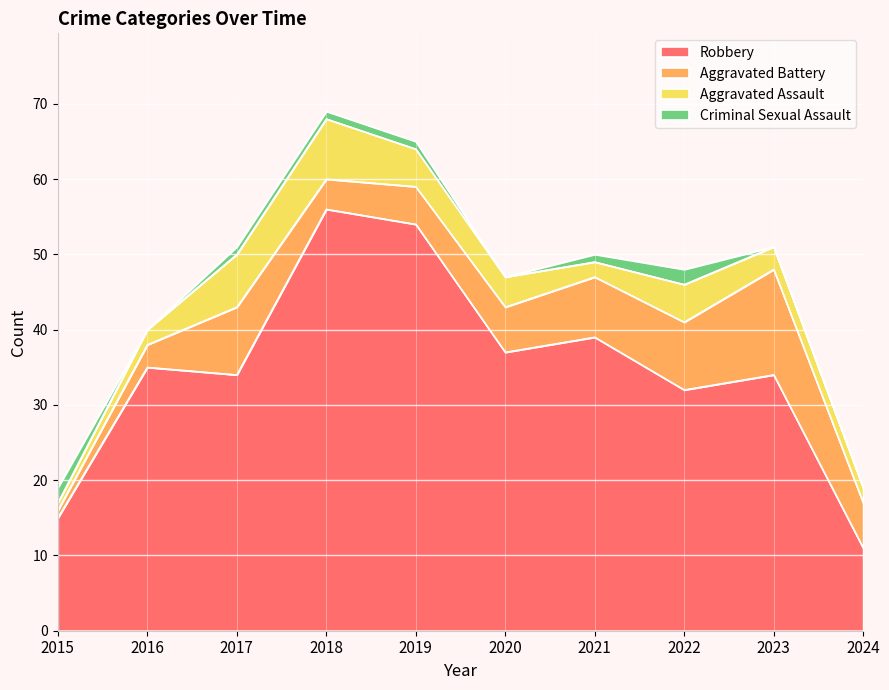

What is the sum of all Robbery values?

347